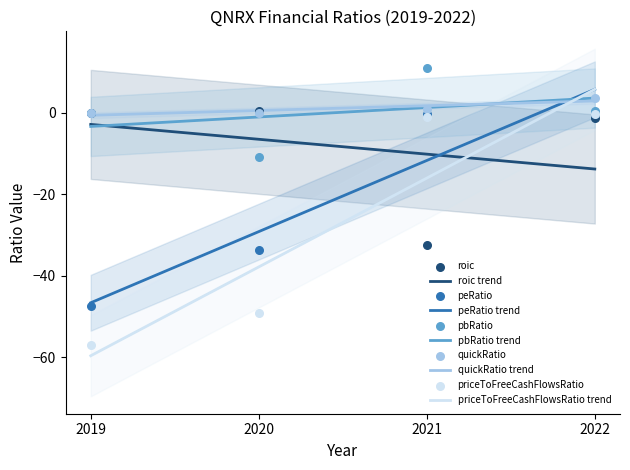

Is the value of peRatio at 2019 greater than the value of quickRatio at 2022?

No